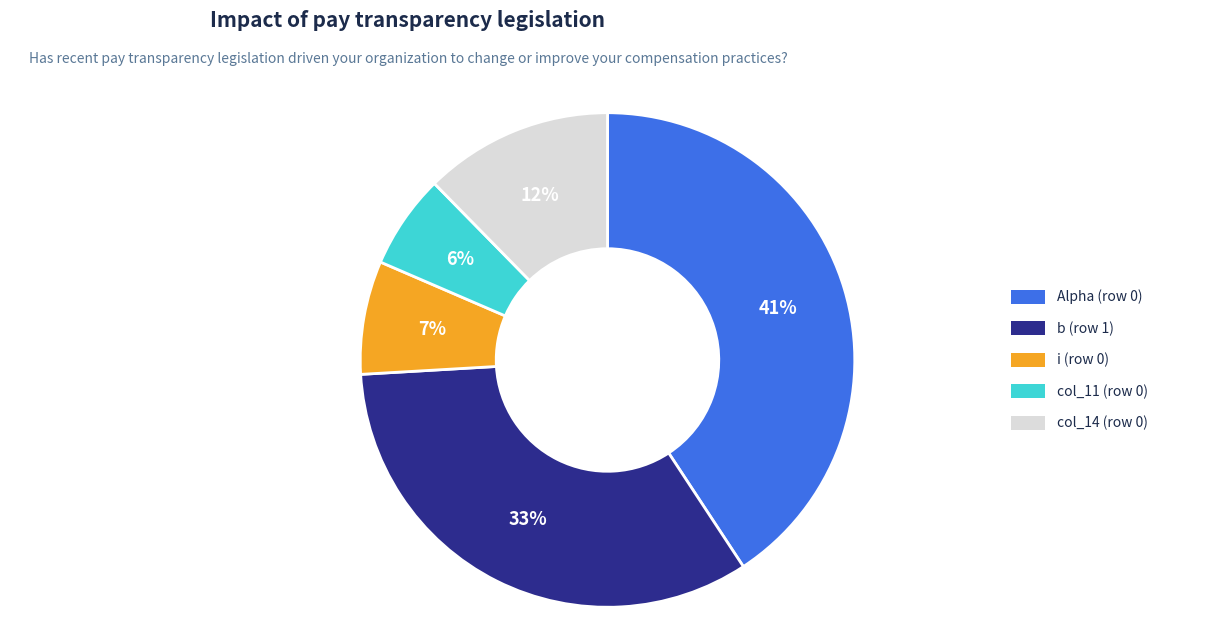

What is the smallest slice in the pie chart?

col_11